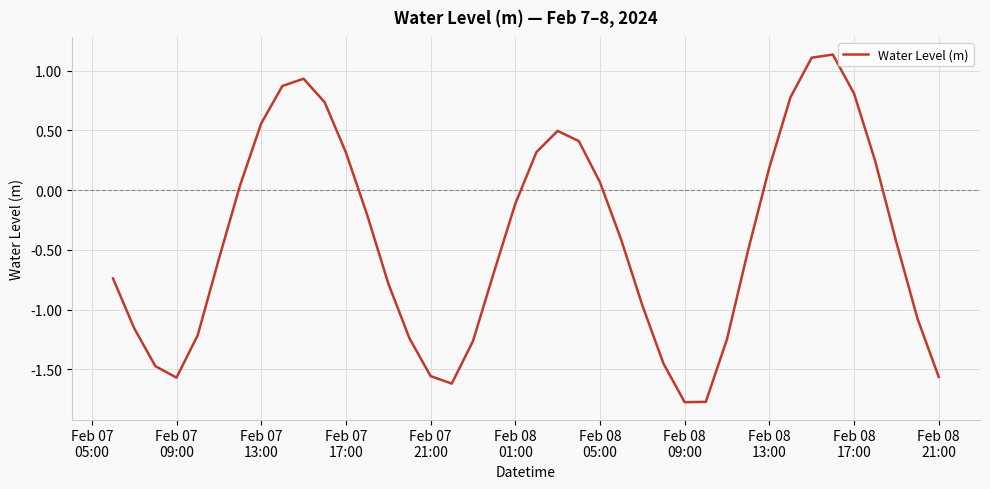

What is the difference between the maximum and minimum values?

2.9